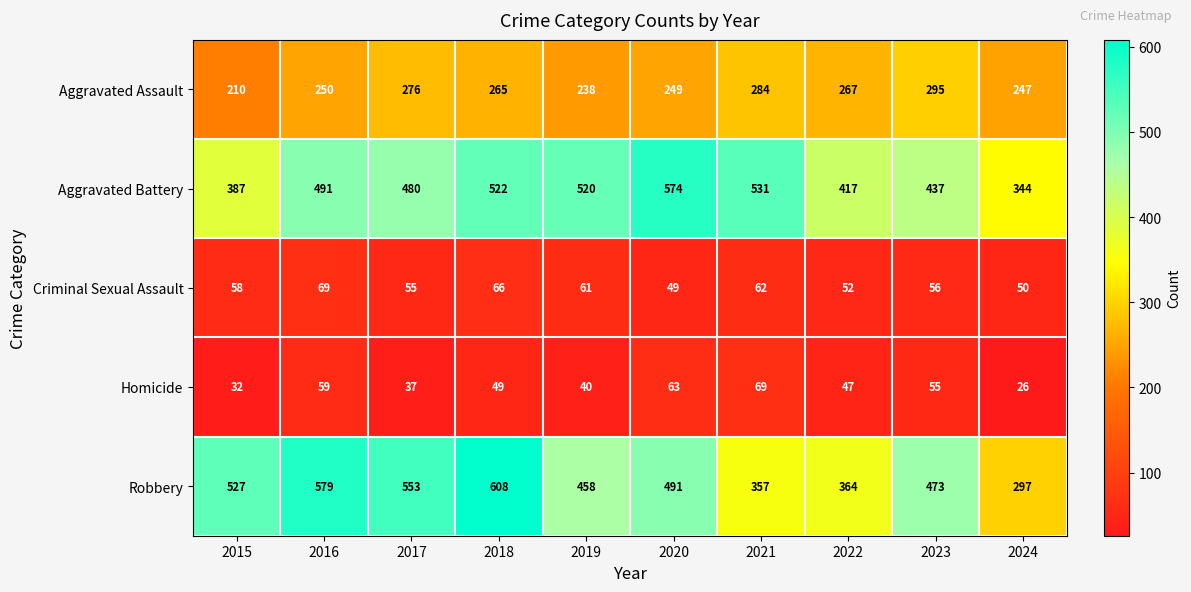

Rank the series at 2021 from lowest to highest value.

Criminal Sexual Assault, Homicide, Aggravated Assault, Robbery, Aggravated Battery